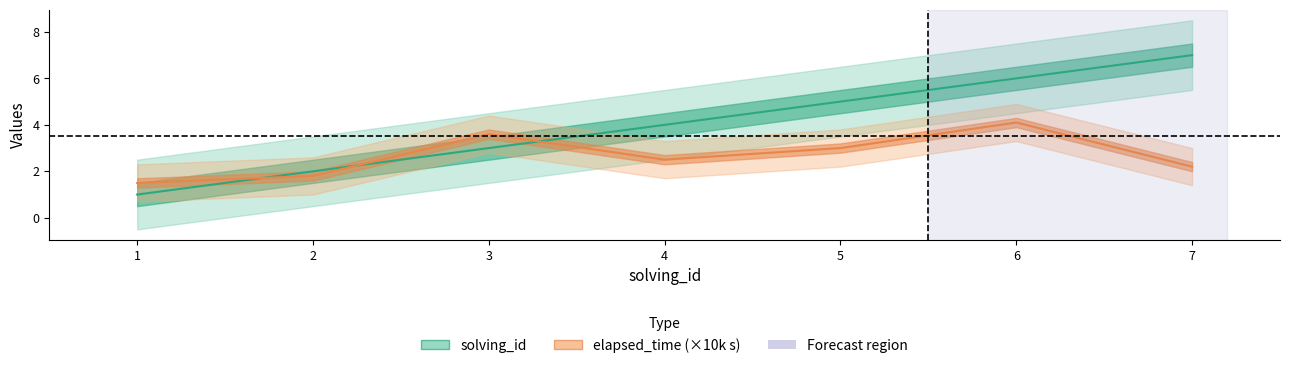

Is it true that elapsed_time (×10k s) equals 3.6 at 3?

True